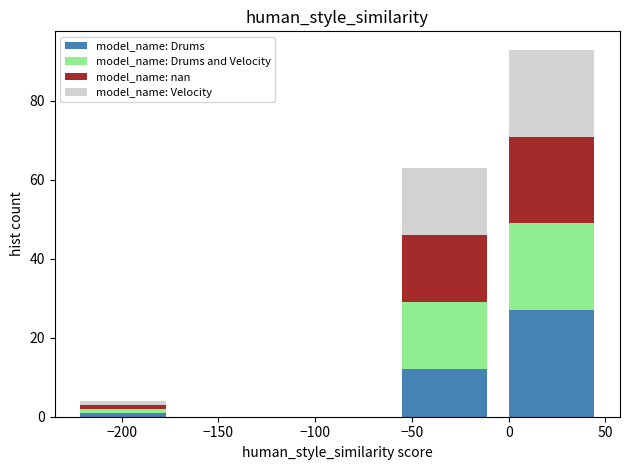

Which range on the x-axis has the tallest stacked bar (by total height)?

-5 to 50